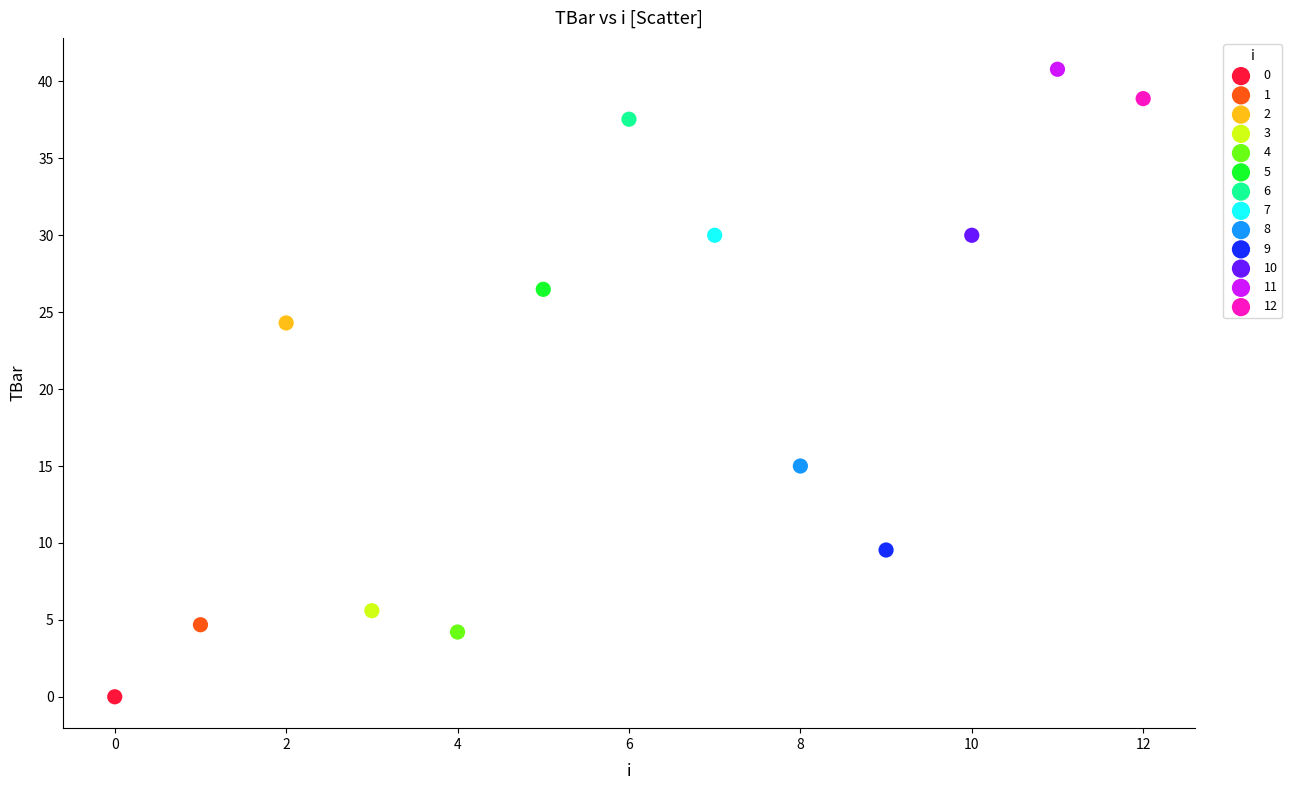

What are all the series names shown in the legend?

0, 1, 2, 3, 4, 5, 6, 7, 8, 9, 10, 11, 12